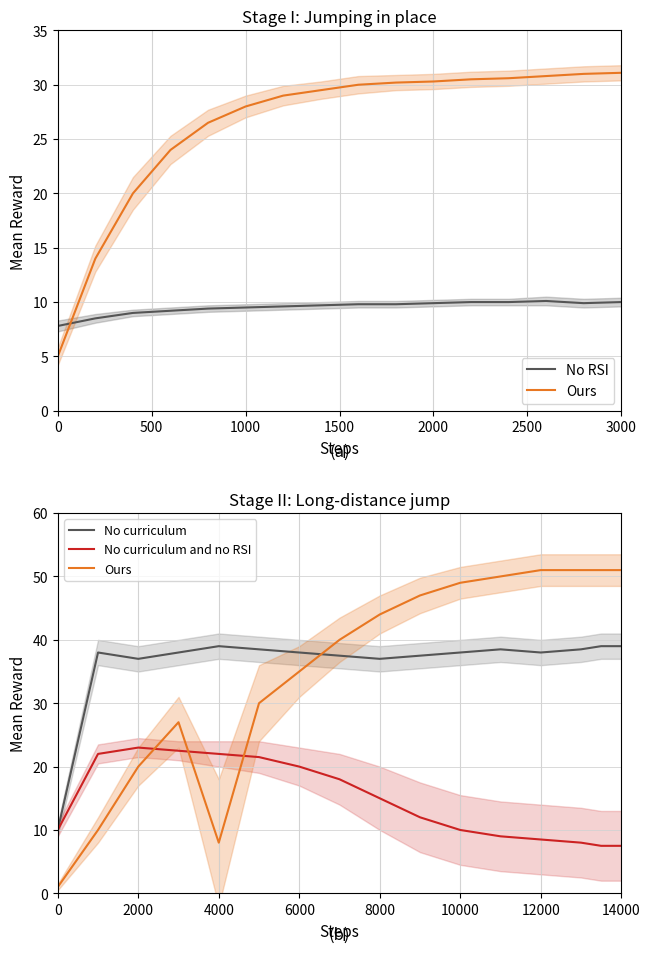

Which series has the largest total across all categories?

No curriculum